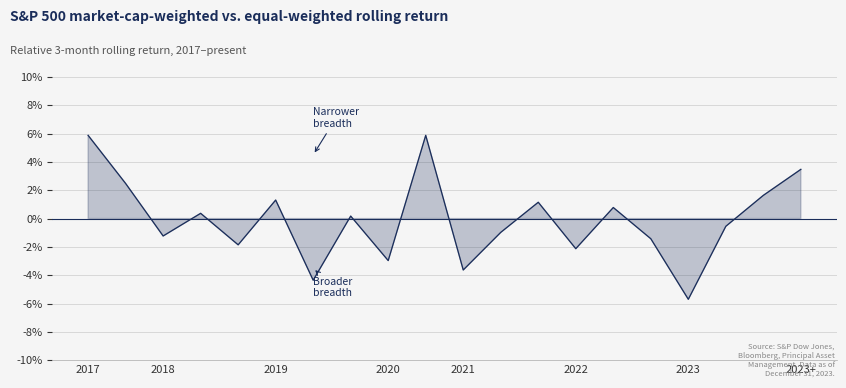

How many lines are shown in the chart?

1